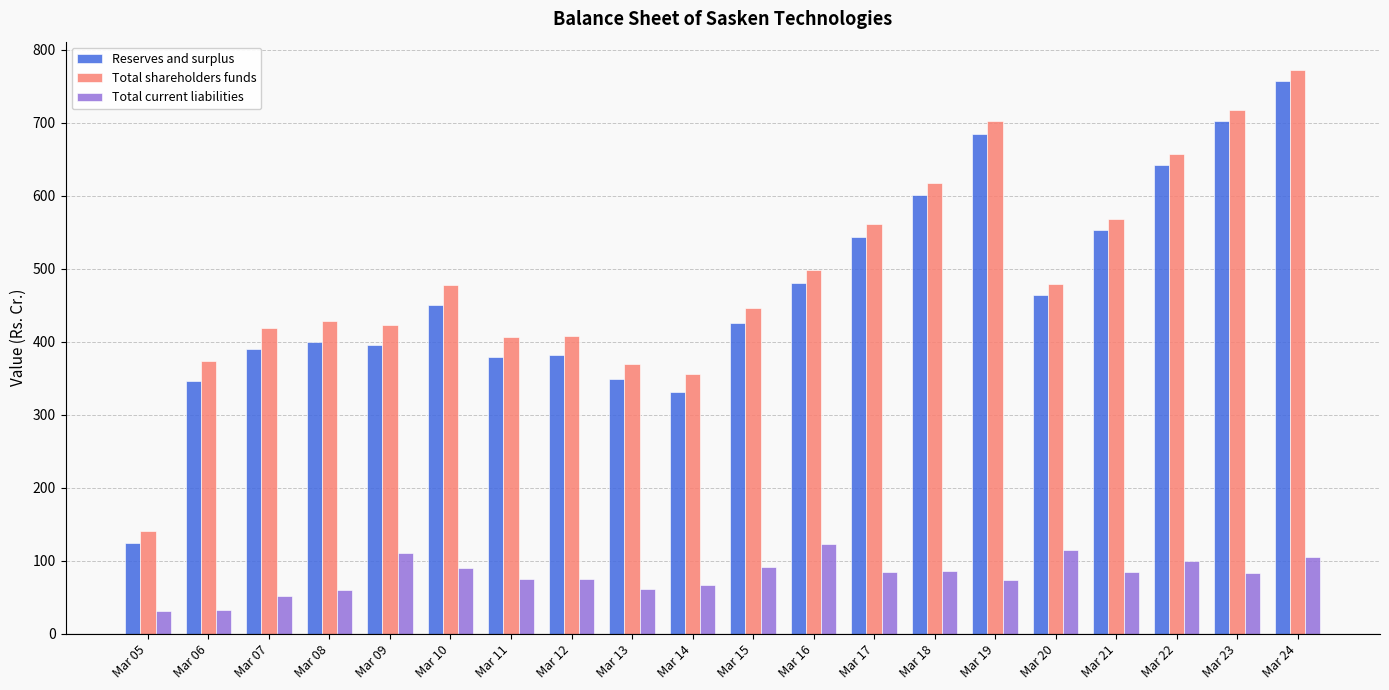

Which series changed the most between Mar 13 and Mar 22?

Reserves and surplus